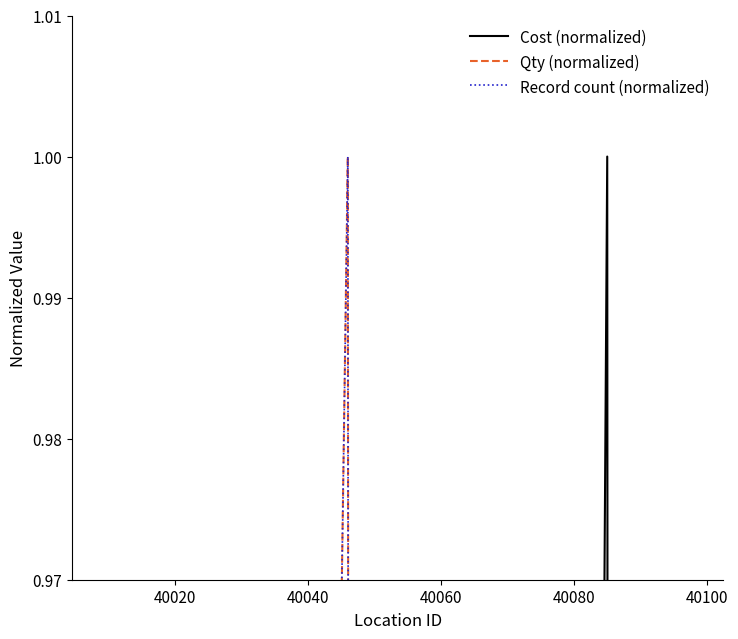

The Cost (normalized) series shows 0.0 at 40000. True or false?

False